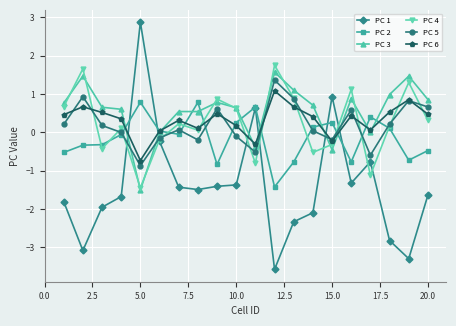

At how many categories does at least one series exceed -2?

20